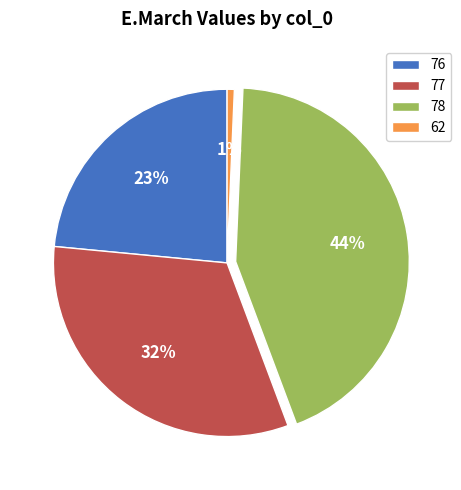

What percentage is the 78 slice, to the nearest percent?

44%